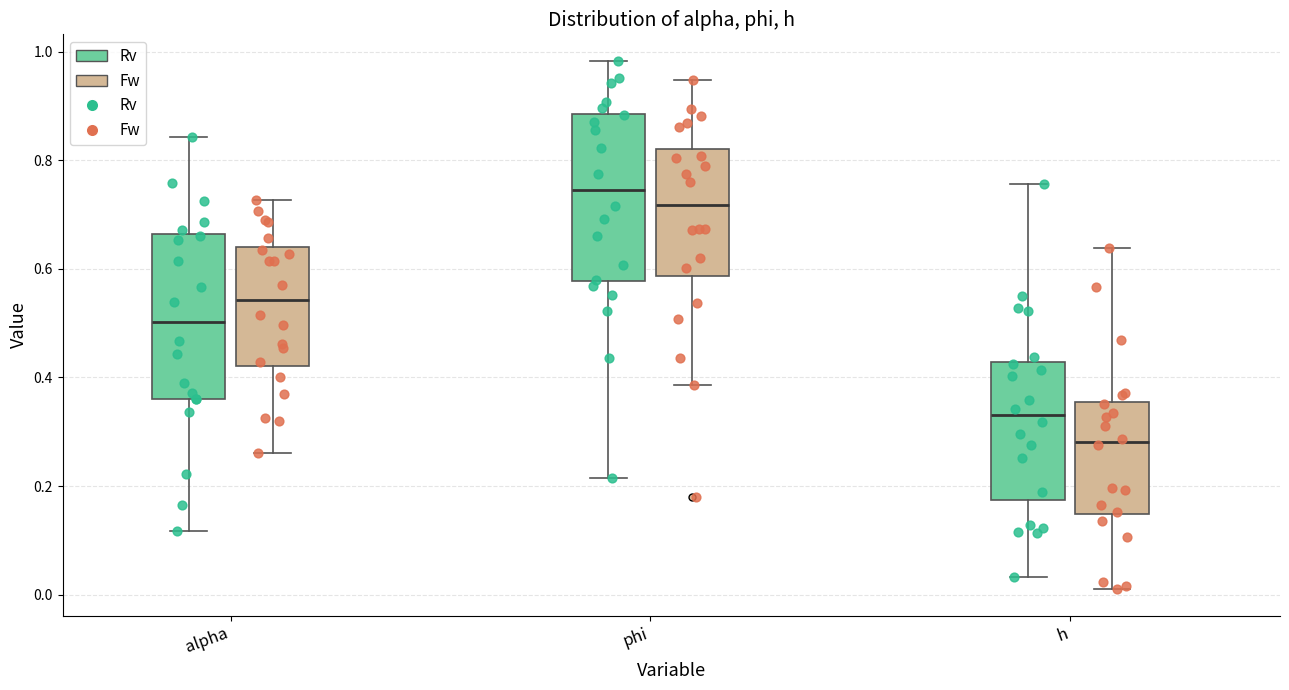

Reading left to right, read every box against the y-axis: the position of its median line, the range the box covers, and the ends of its whiskers. The values are not printed on the chart, so give them approximately, as read against the axis.

alpha (Rv): median 0.50, box 0.36 to 0.66, whiskers 0.12 to 0.84
alpha (Fw): median 0.54, box 0.42 to 0.64, whiskers 0.26 to 0.72
phi (Rv): median 0.74, box 0.58 to 0.88, whiskers 0.22 to 0.98
phi (Fw): median 0.72, box 0.58 to 0.82, whiskers 0.38 to 0.94
h (Rv): median 0.34, box 0.18 to 0.42, whiskers 0.04 to 0.76
h (Fw): median 0.28, box 0.14 to 0.36, whiskers 0.00 to 0.64